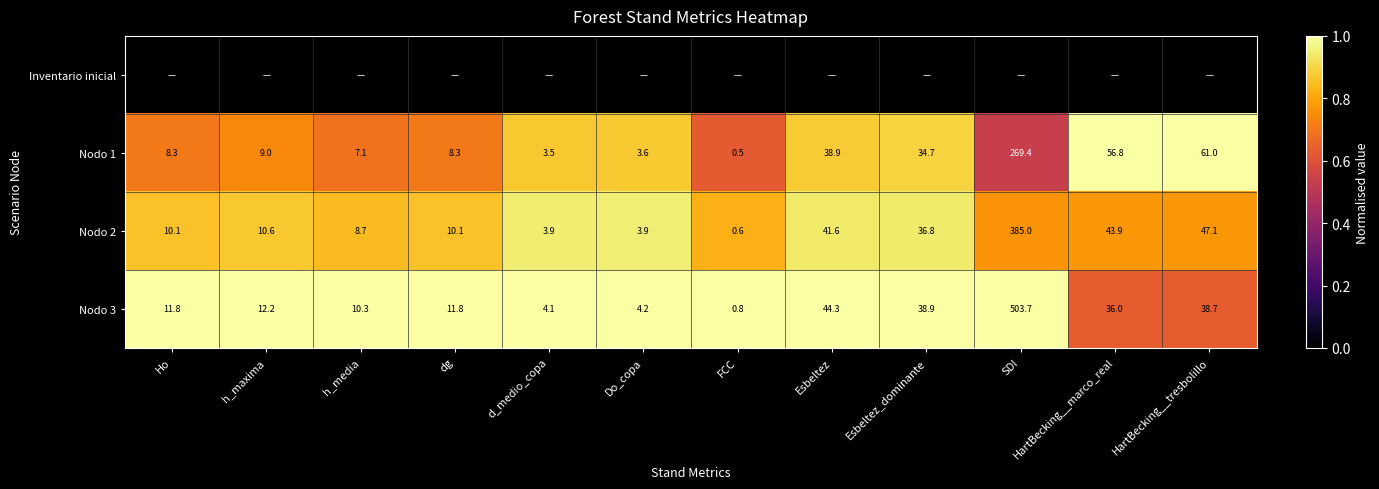

Is the value of Nodo 3 at Ho greater than the value of Nodo 1 at Do_copa?

Yes